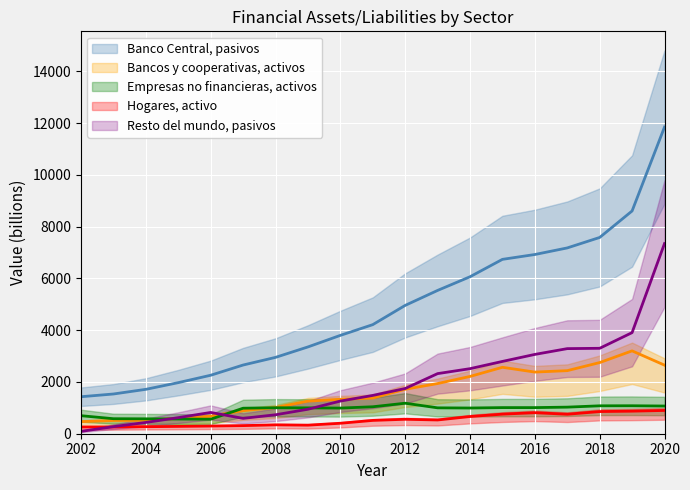

What is the value of the Hogares, activo point at the 2nd from the left?

261.0